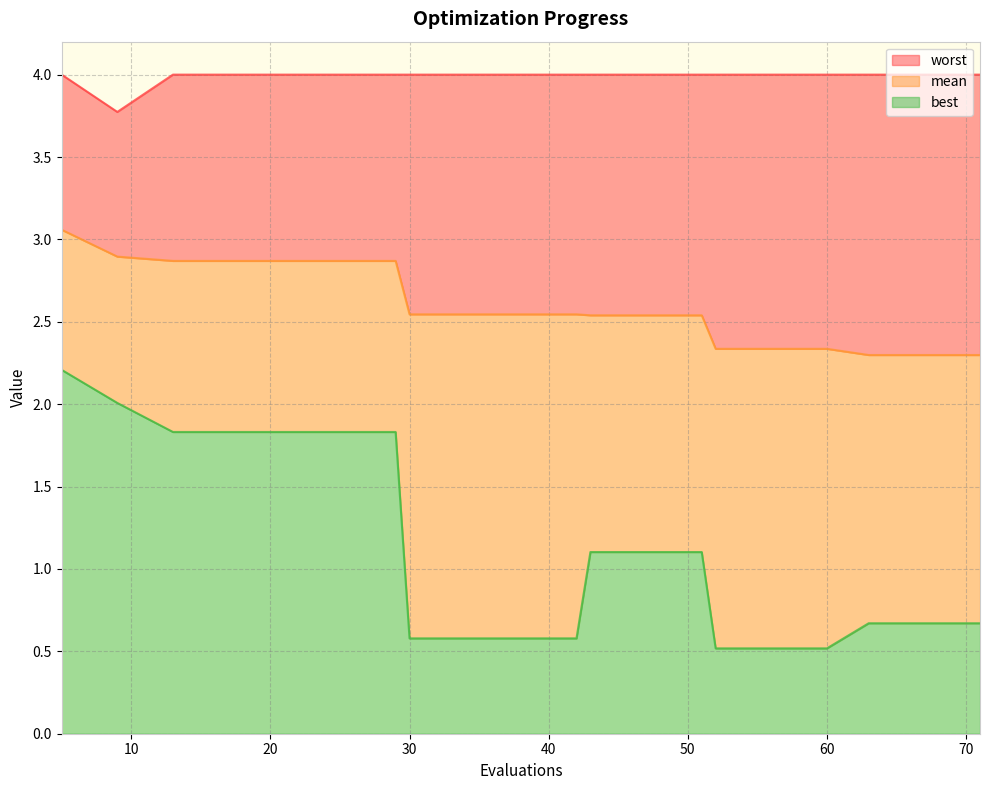

What is the total value across all series at 21?

8.7